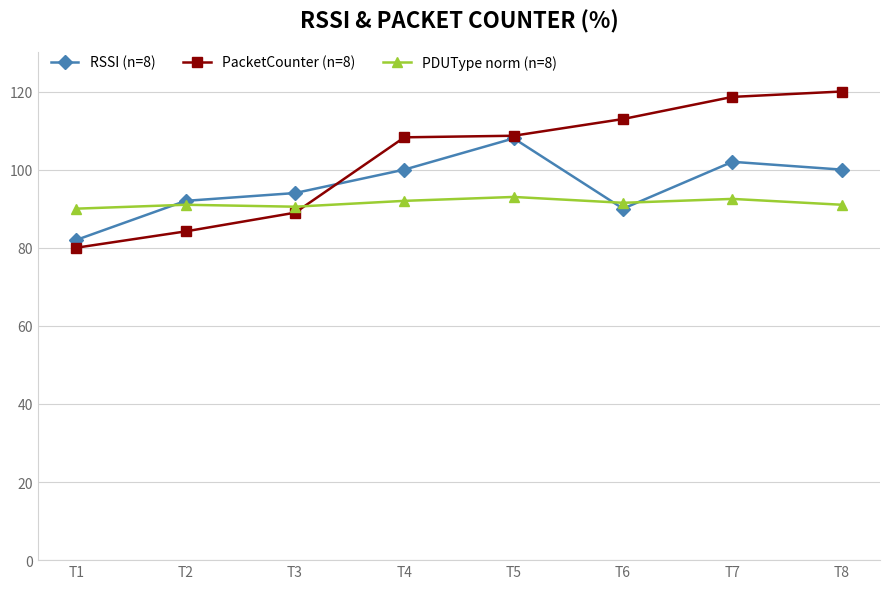

Is it true that PacketCounter (n=8) equals 211.8 at T8?

False